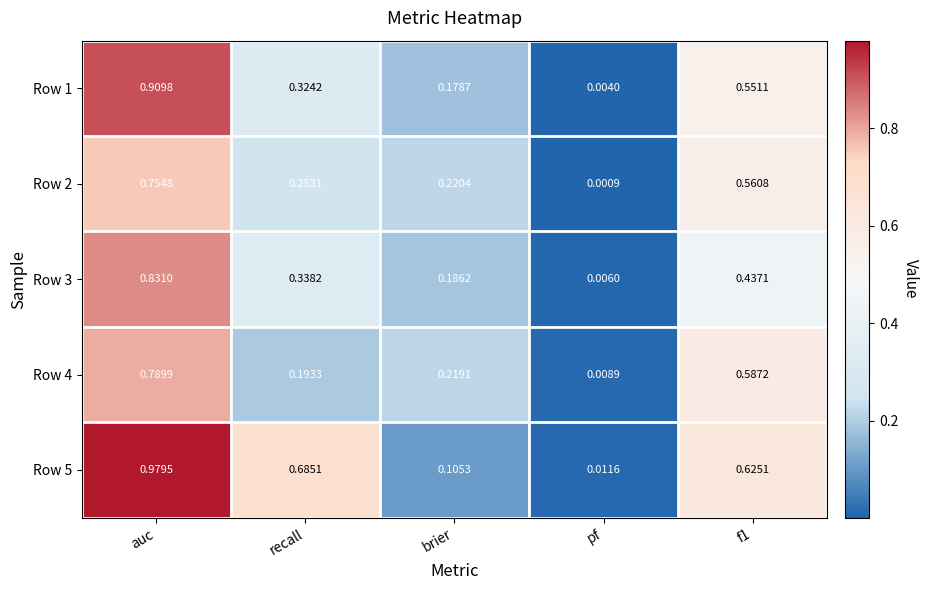

At which category does the chart reach its minimum across all series?

pf